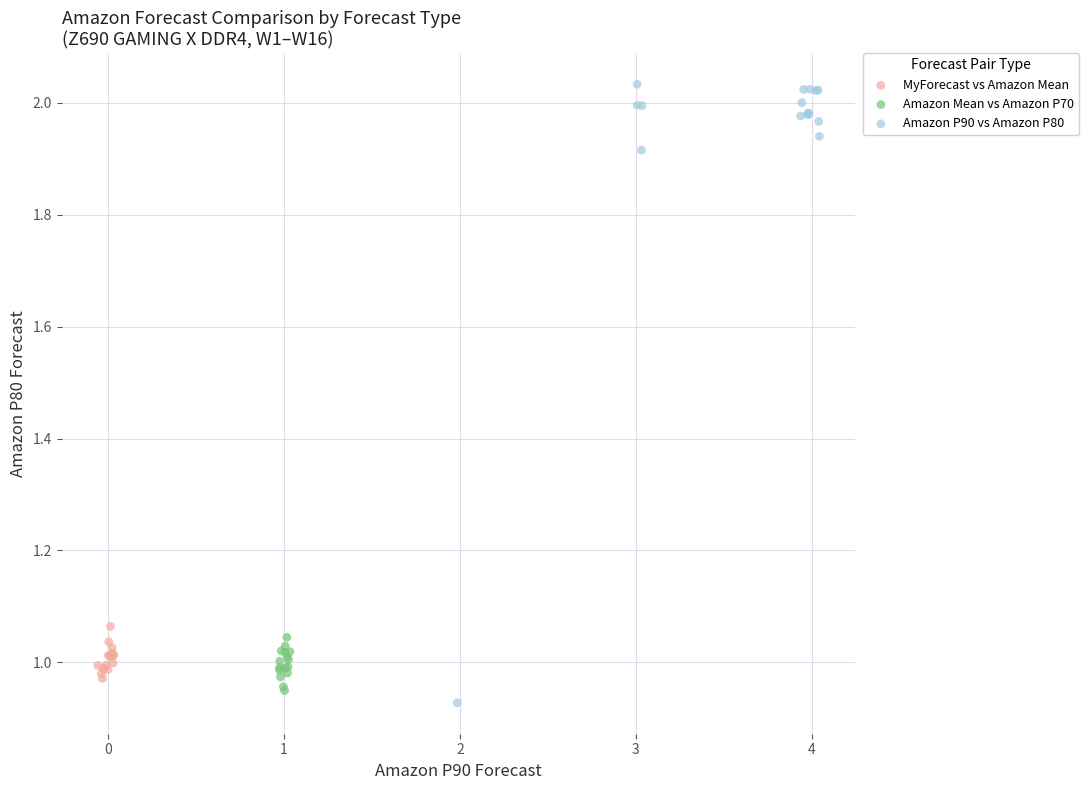

Which series reaches the maximum Y coordinate?

Amazon P90 vs Amazon P80